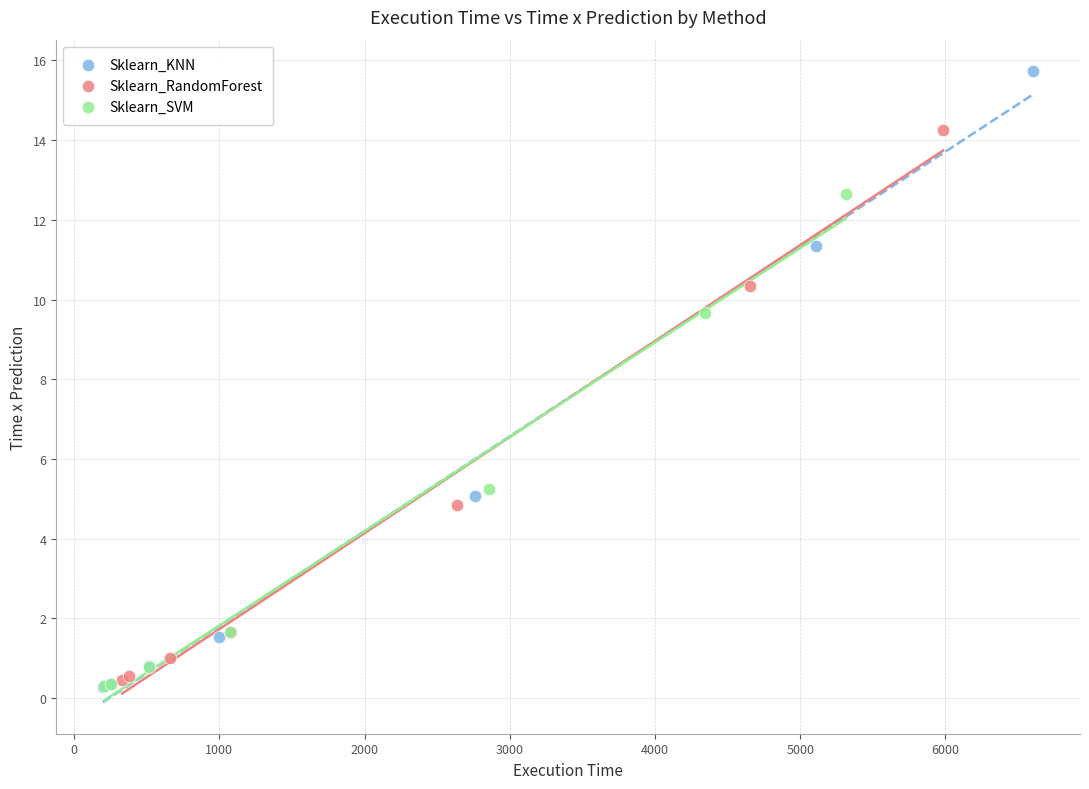

Which series has the largest Y range (max minus min)?

Sklearn_KNN